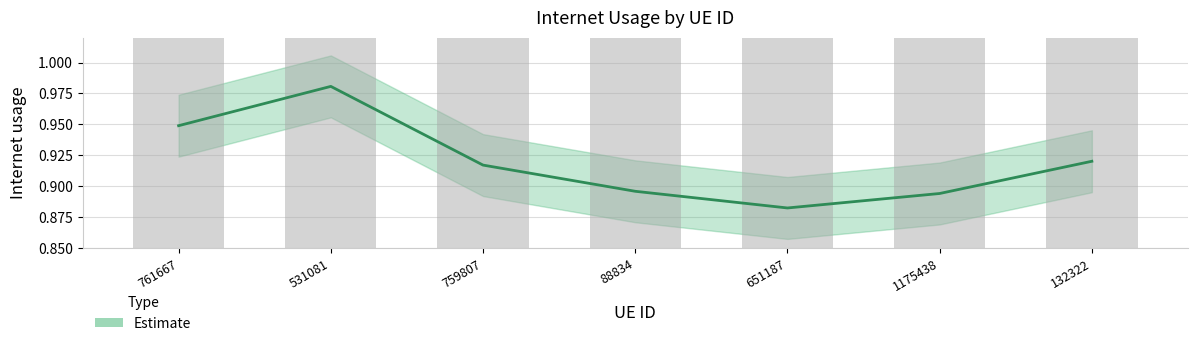

How many values are between 0 and 1?

7